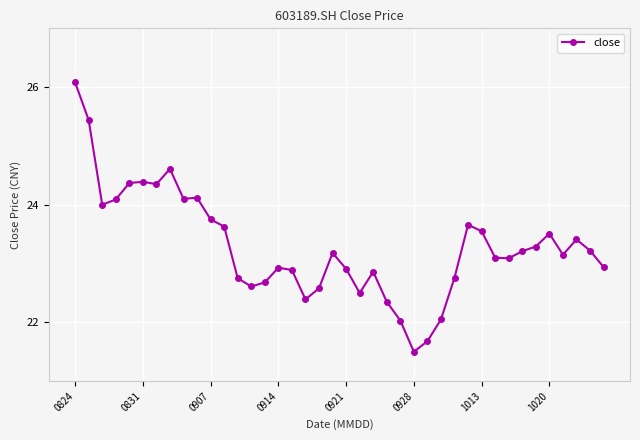

What is the value of the 3rd point from the left?

24.0